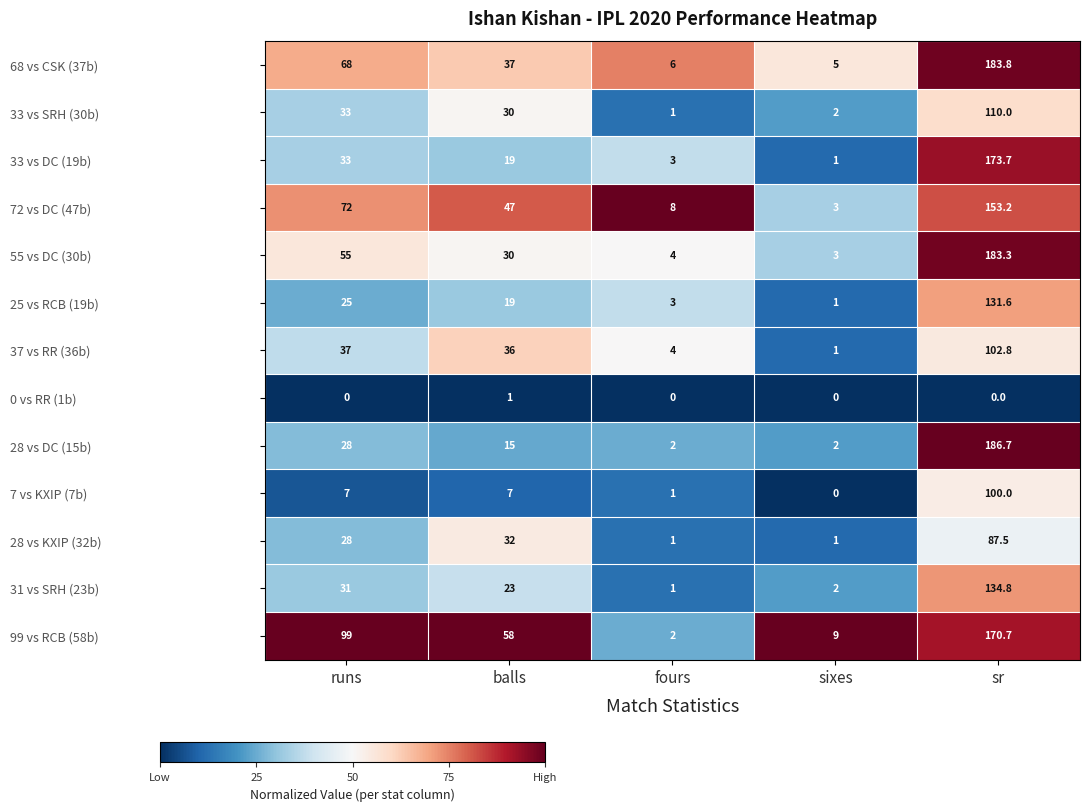

Which series has the widest spread of values?

28 vs DC (15b)